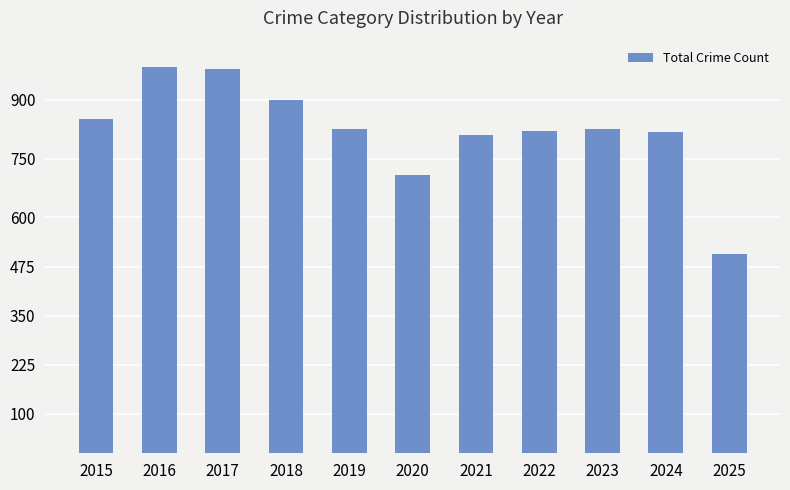

Where is the data nearest to the value 744?

2020